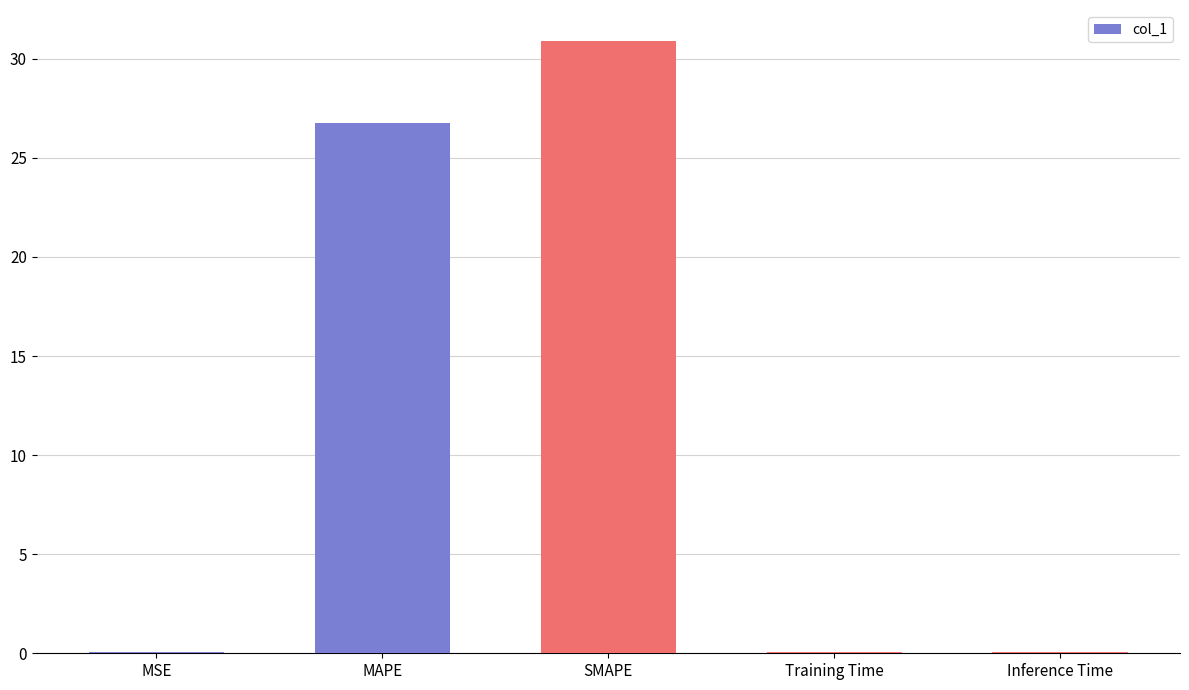

What is the sum of all values?

57.8